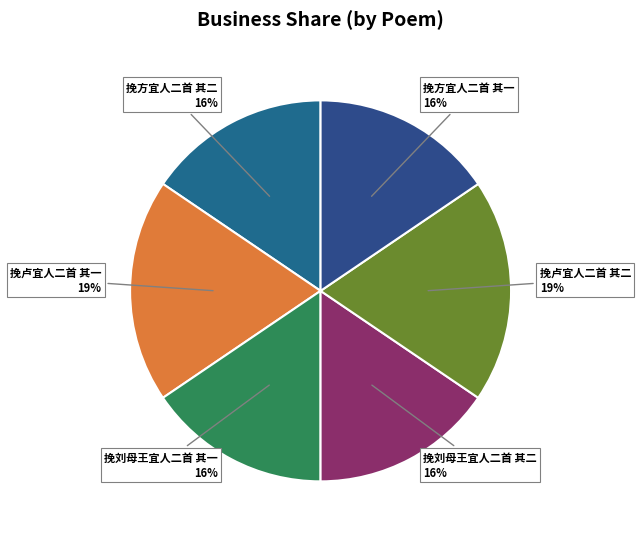

Is there any slice that represents more than half of the pie?

No